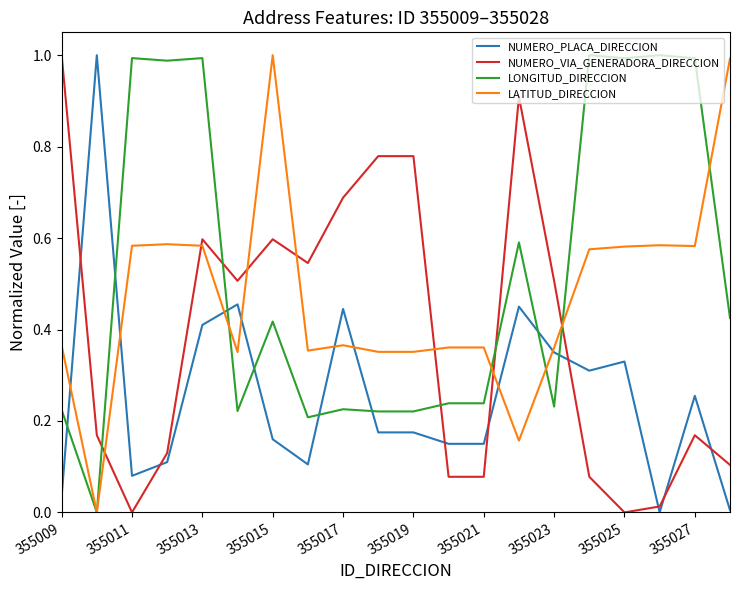

True or false: NUMERO_VIA_GENERADORA_DIRECCION and NUMERO_PLACA_DIRECCION intersect in this chart.

True